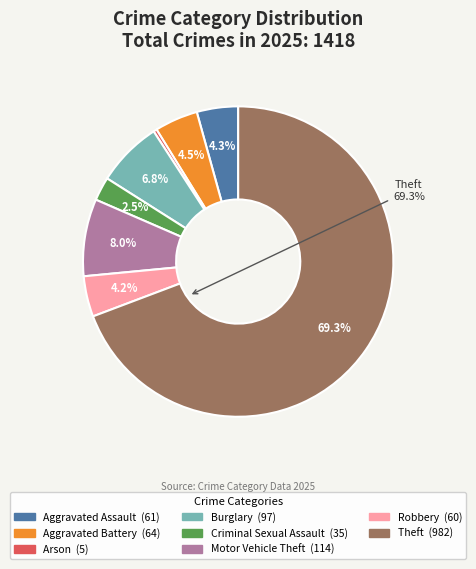

Does any single category account for the majority?

Yes